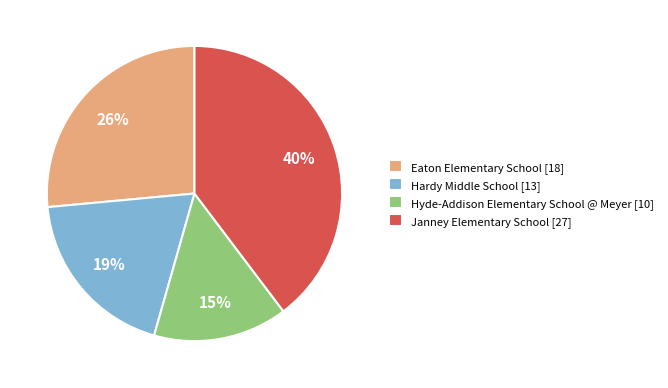

Is there a majority slice in this chart?

No